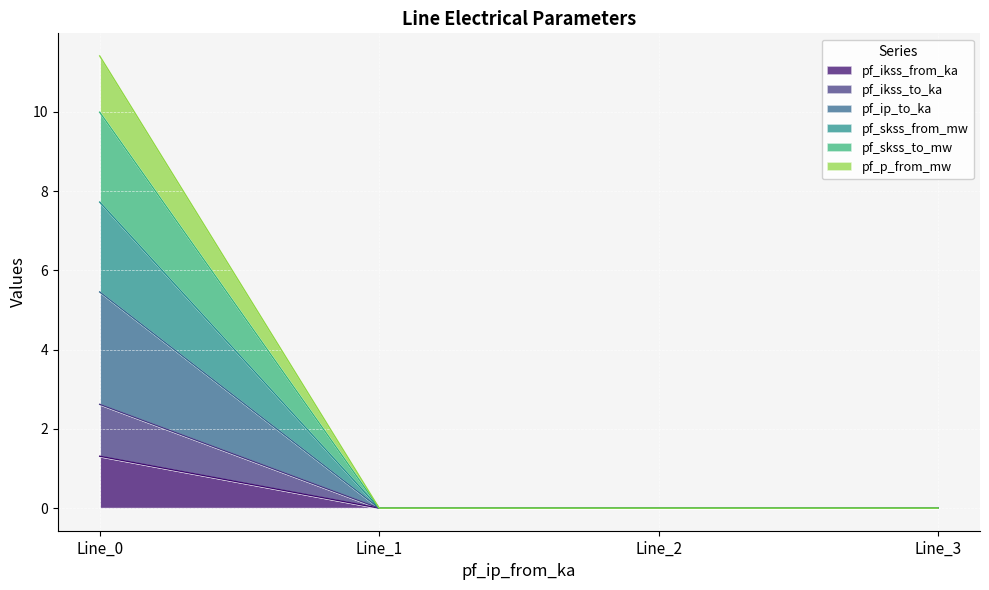

Which has a higher value, Line_1 or Line_2?

Line_1